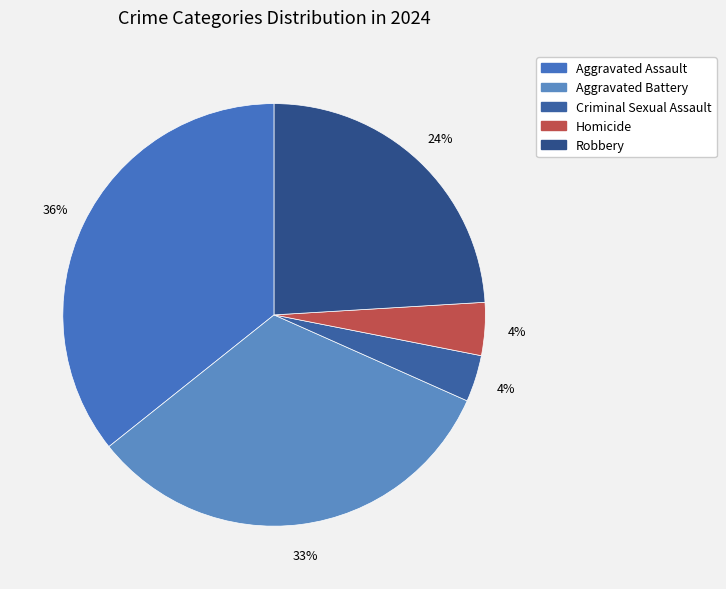

How many segments does this pie chart have?

5